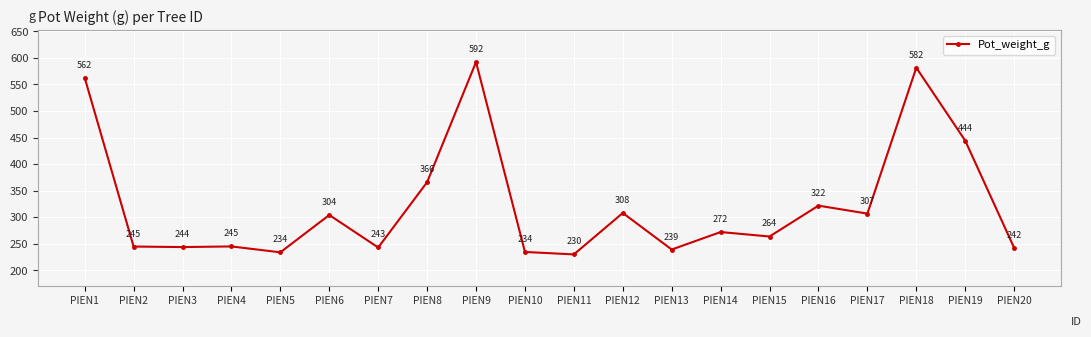

How many points are higher than both their immediate neighbors (excluding endpoints)?

7